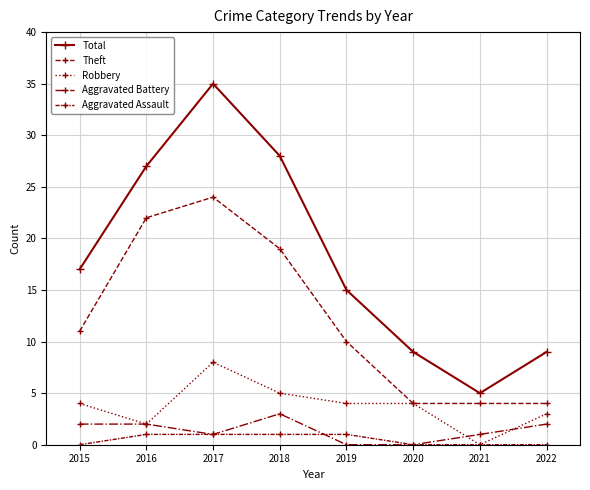

True or false: Aggravated Assault has a value of 1 at 2018.

True